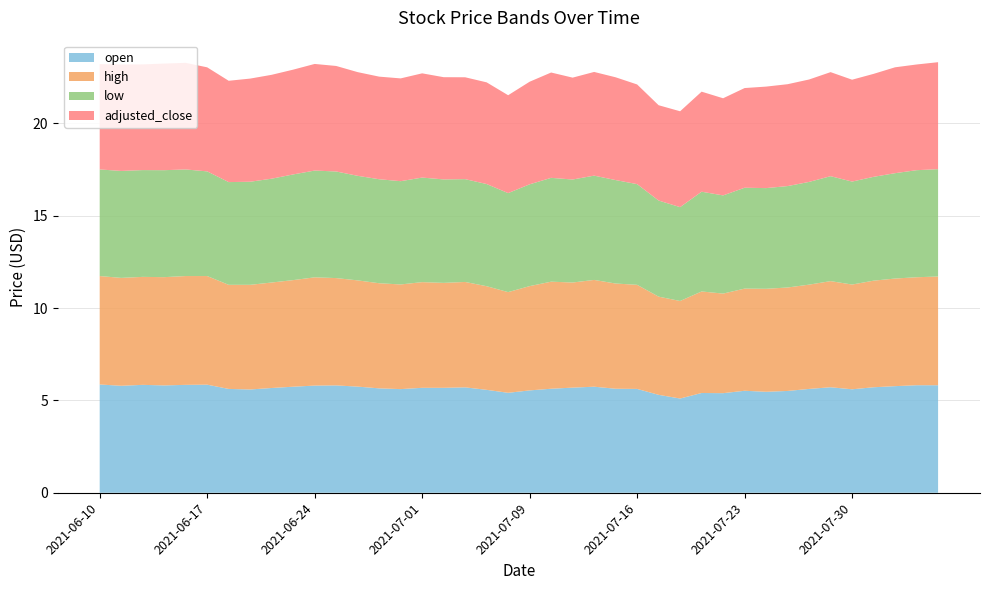

Reading left to right, extract all data points from this chart.

open: 5.9	5.8	5.8	5.8	5.8	5.8	5.6	5.6	5.7	5.7	5.8	5.8	5.7	5.7	5.6	5.7	5.7	5.7	5.6	5.4	5.5	5.6	5.7	5.7	5.6	5.6	5.3	5.1	5.4	5.4	5.5	5.5	5.5	5.6	5.7	5.6	5.7	5.8	5.8	5.8
high: 5.9	5.8	5.8	5.9	5.9	5.9	5.6	5.7	5.7	5.8	5.9	5.8	5.8	5.7	5.7	5.7	5.7	5.7	5.6	5.5	5.6	5.8	5.7	5.8	5.7	5.6	5.3	5.3	5.5	5.4	5.5	5.6	5.6	5.6	5.7	5.7	5.8	5.8	5.8	5.9
low: 5.8	5.8	5.8	5.8	5.8	5.7	5.6	5.6	5.6	5.7	5.8	5.8	5.7	5.6	5.6	5.7	5.6	5.6	5.5	5.4	5.5	5.6	5.6	5.6	5.6	5.5	5.2	5.1	5.4	5.3	5.5	5.5	5.5	5.6	5.7	5.6	5.6	5.7	5.8	5.8
adjusted_close: 5.7	5.8	5.7	5.8	5.8	5.6	5.5	5.6	5.6	5.7	5.8	5.7	5.6	5.6	5.6	5.6	5.5	5.5	5.5	5.3	5.6	5.7	5.5	5.6	5.6	5.4	5.2	5.2	5.4	5.3	5.4	5.5	5.5	5.5	5.6	5.5	5.6	5.7	5.7	5.8